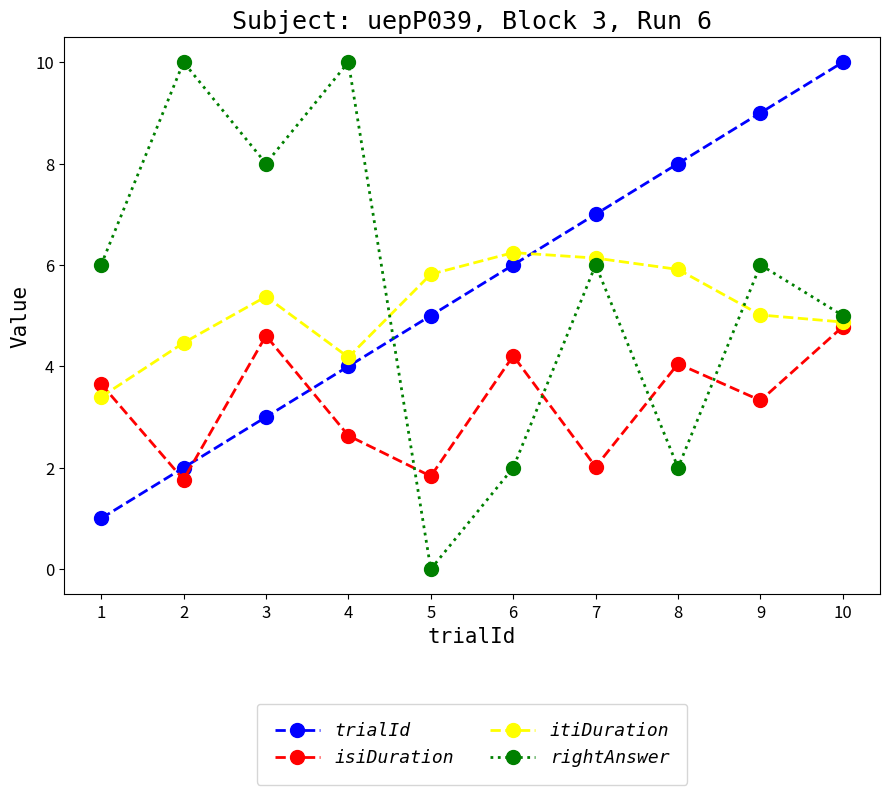

The value of isiDuration at 3 is 1.8. True or false?

False